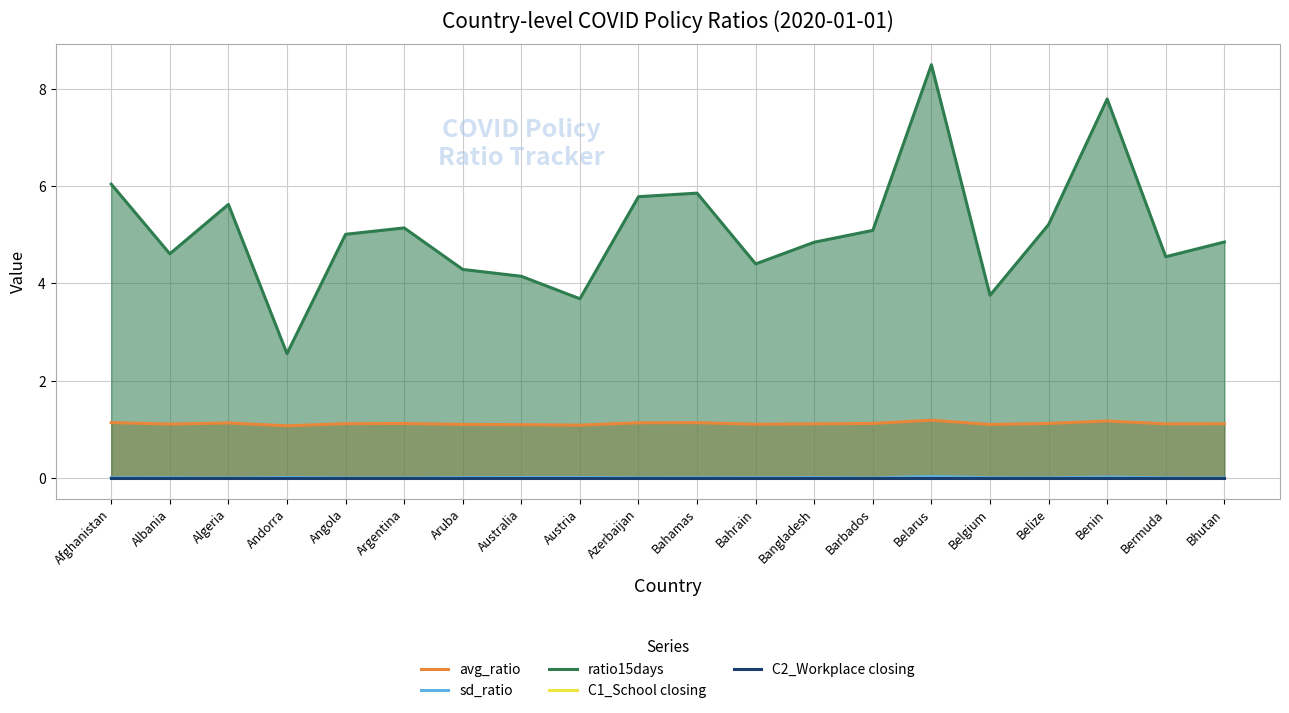

The value of ratio15days at Australia is 4.1. True or false?

True